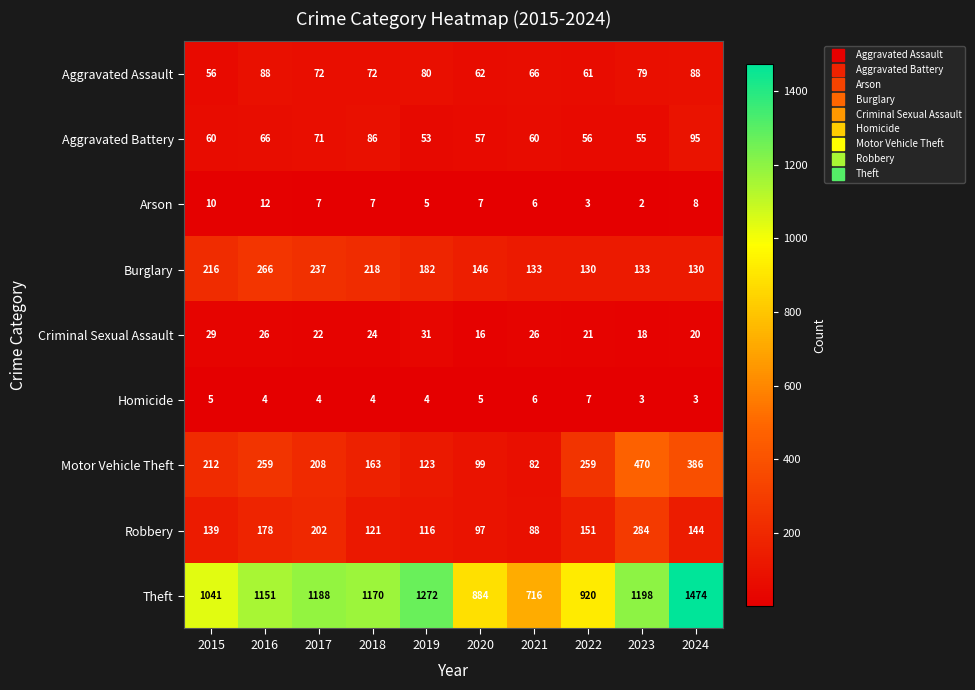

At how many categories does at least one series exceed 105?

10